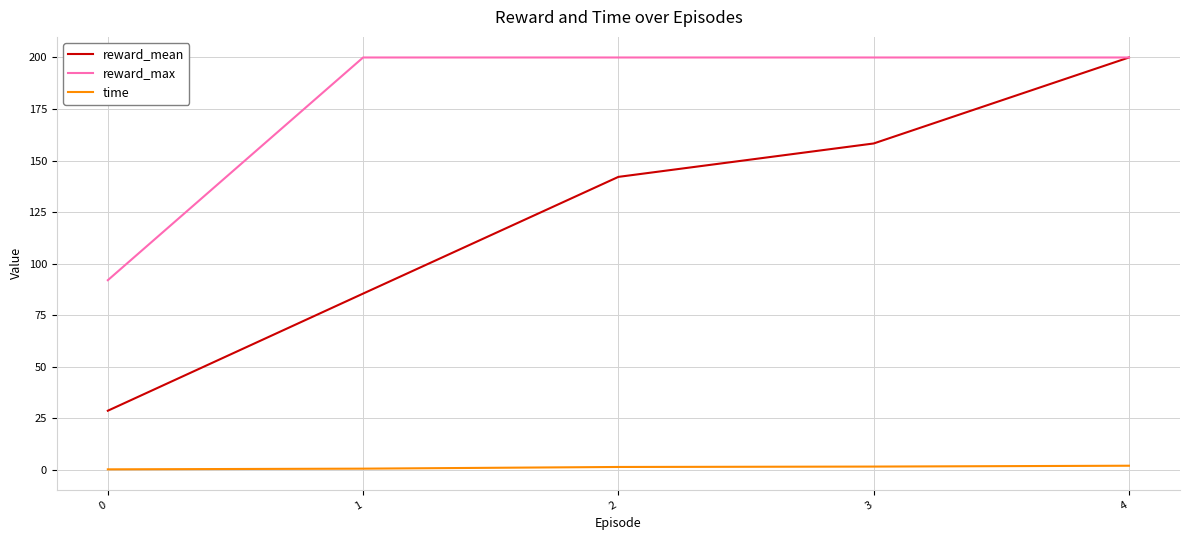

Is it true that time equals 1.6 at 3?

True